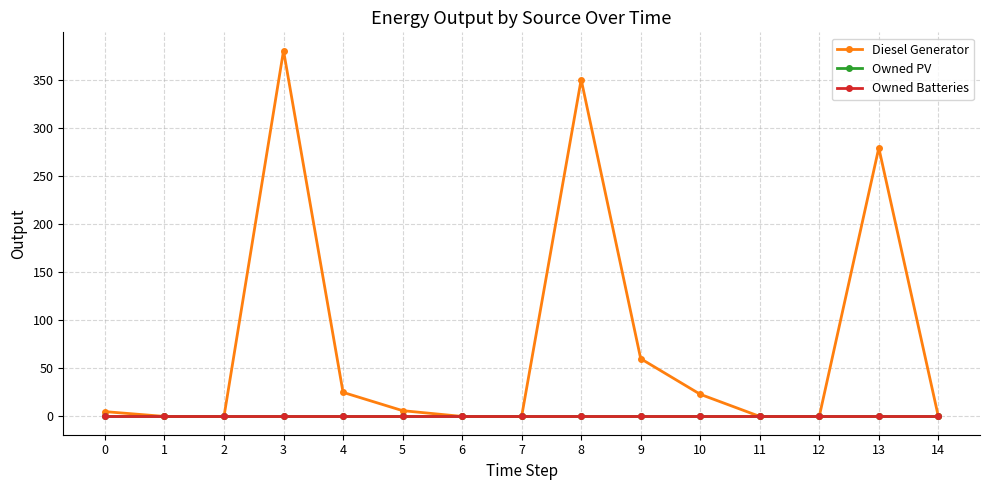

Is this an area chart (filled region under the line)?

No